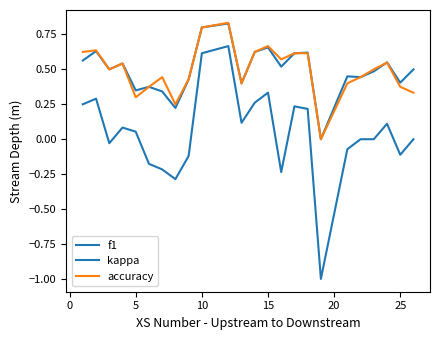

Is this an area chart (filled region under the line)?

No